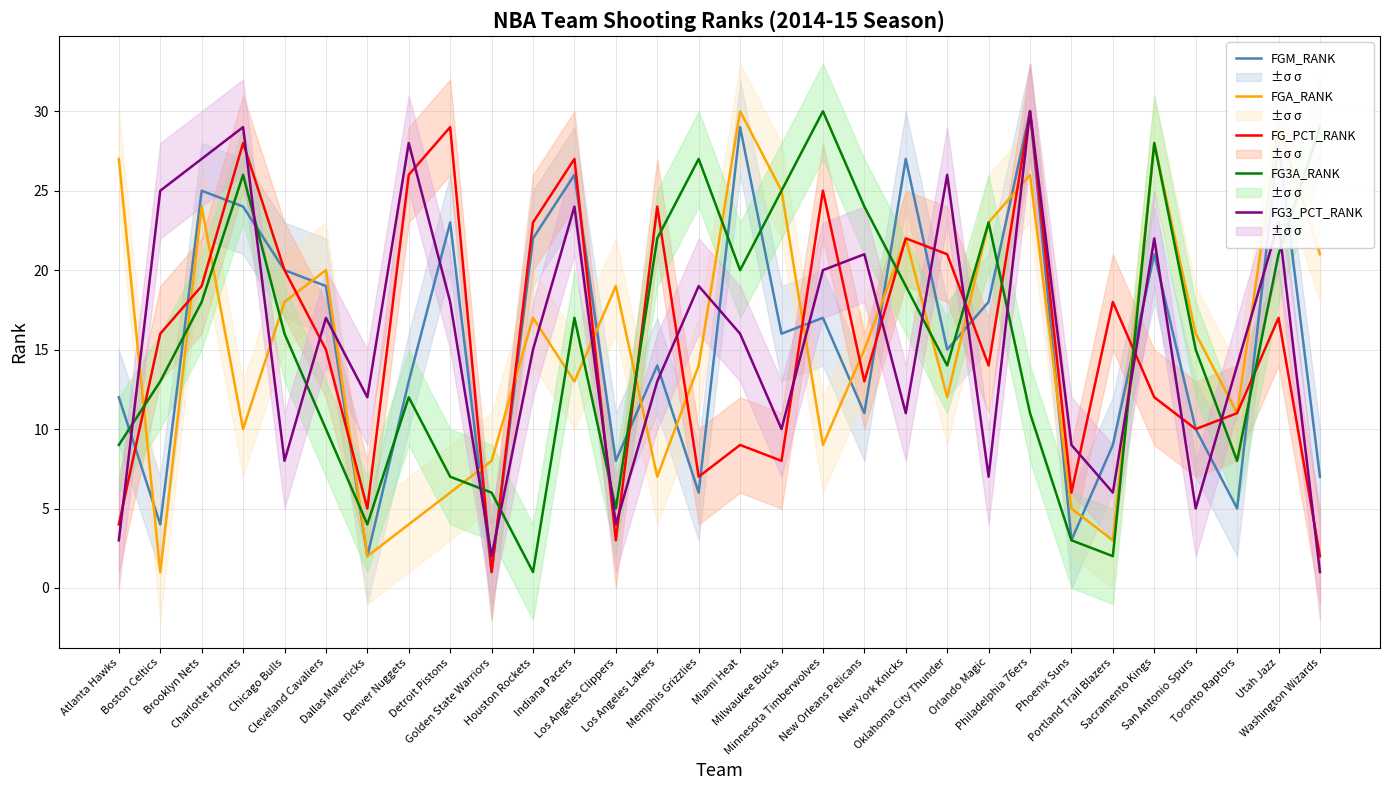

What is the sum of the FG_PCT_RANK values at Phoenix Suns and Orlando Magic?

20